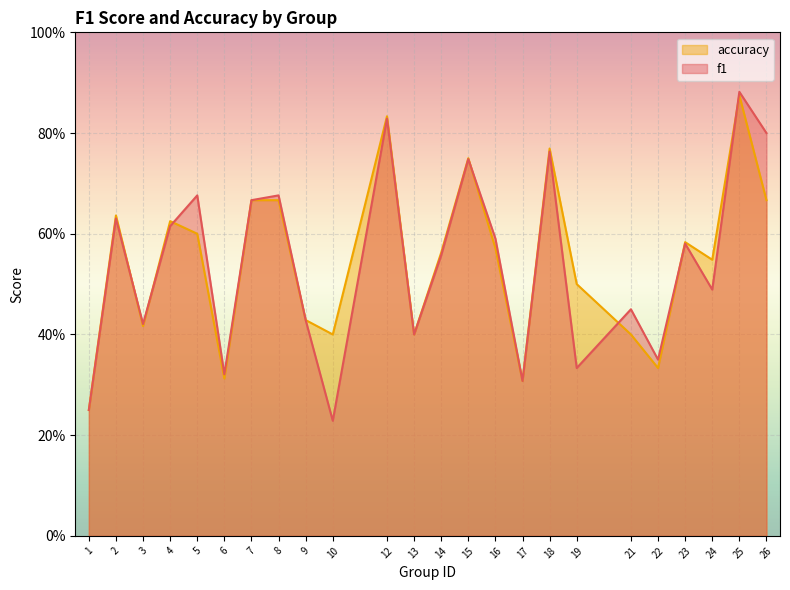

True or false: f1 has a value of 0.4 at 22.

True